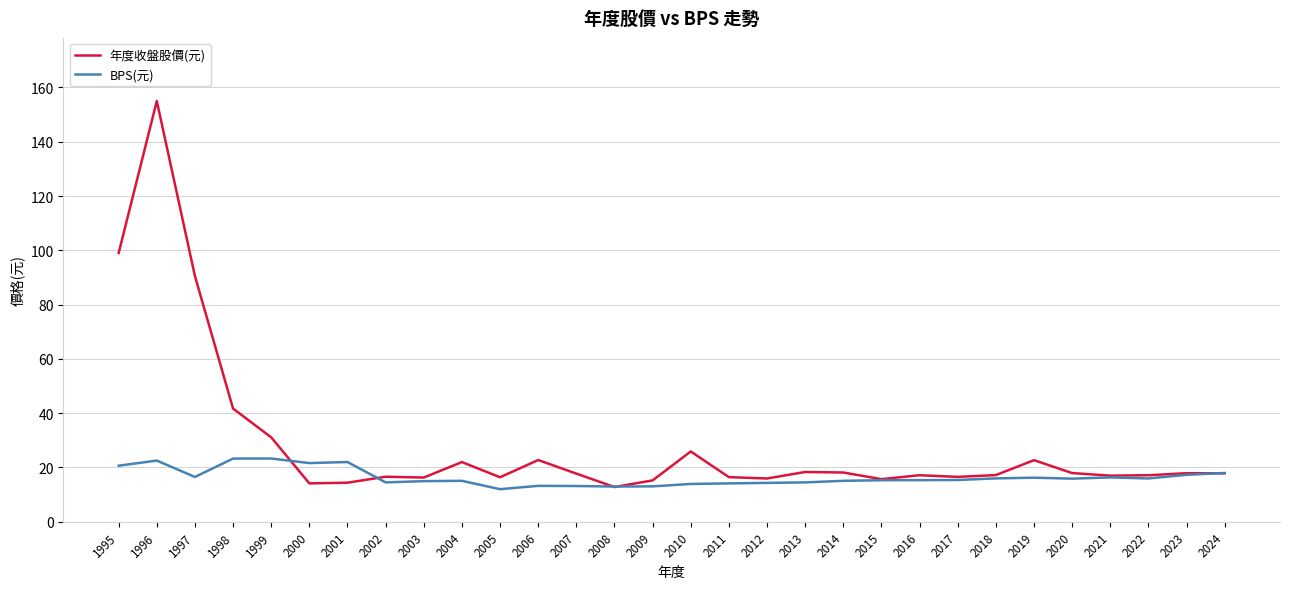

At which category does the chart reach its peak across all series?

1996